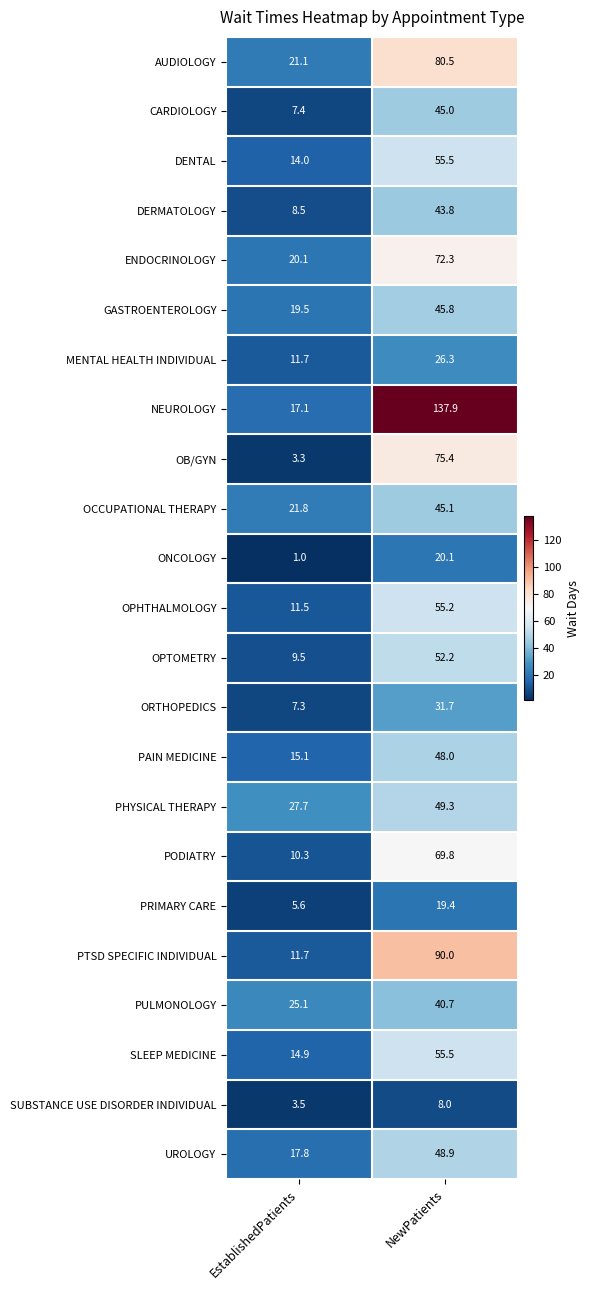

At which category is the sum across all series the highest?

NewPatients